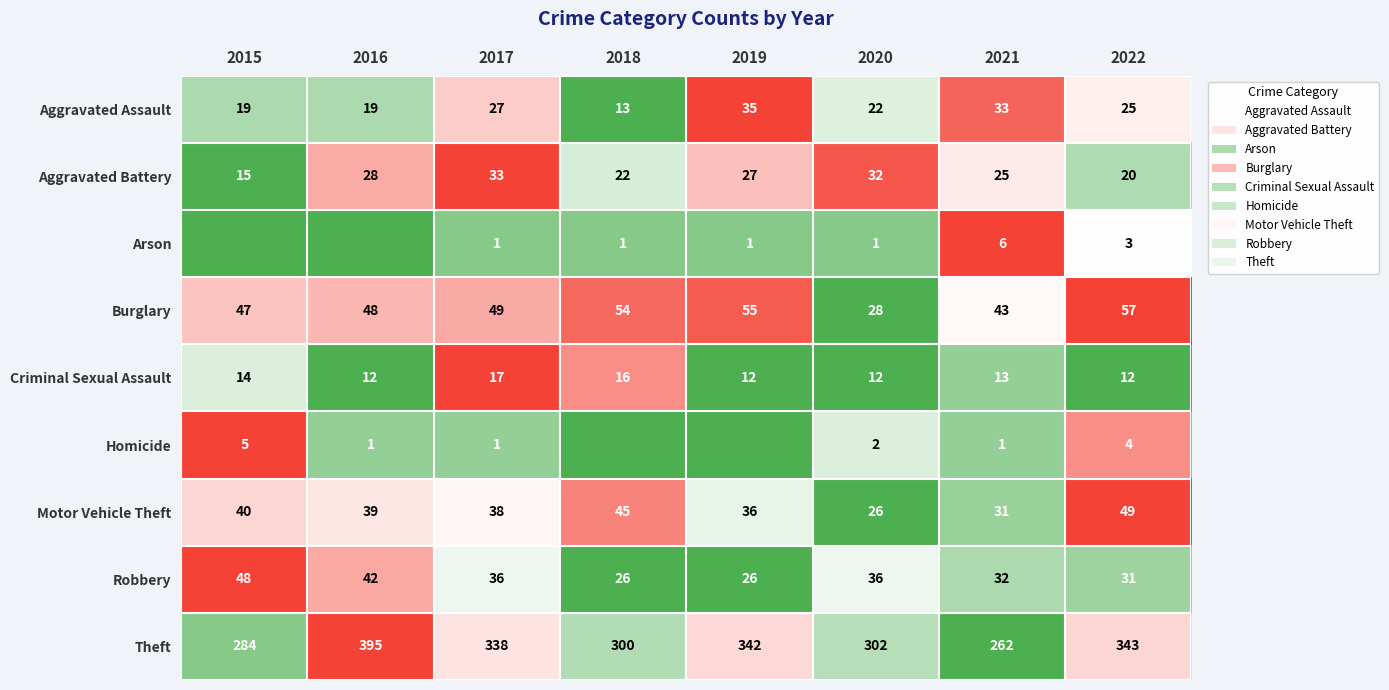

The value of Homicide at 2020 is 1. True or false?

False